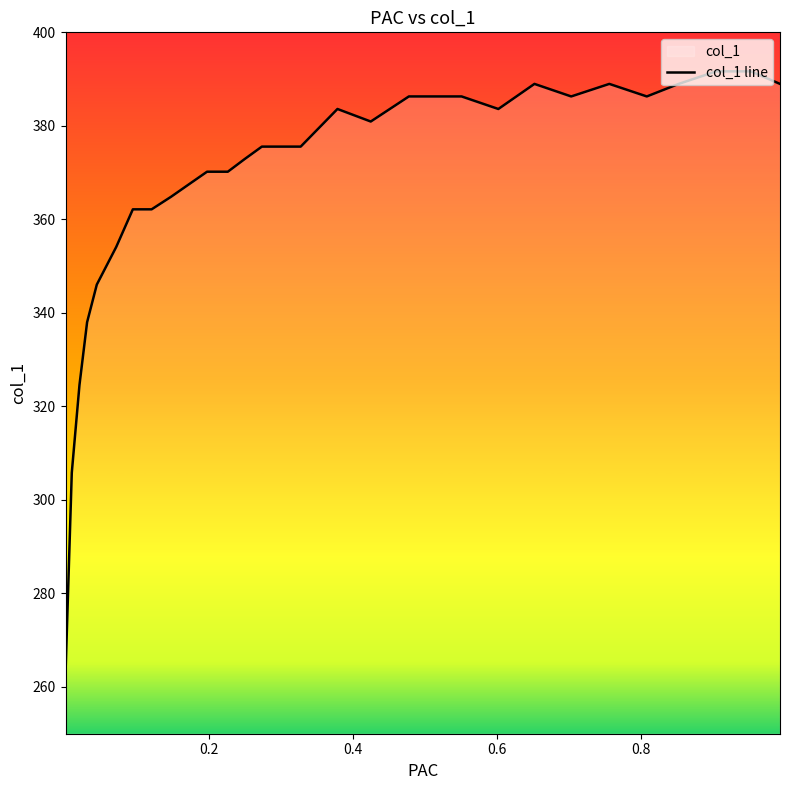

What is the greatest value displayed?

391.7